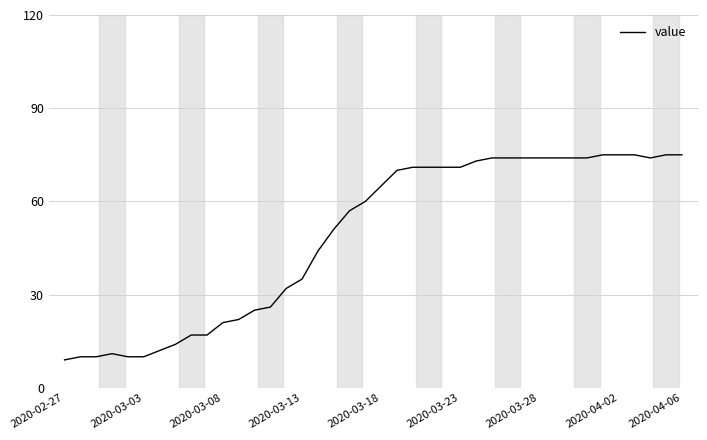

What is the greatest value displayed?

75